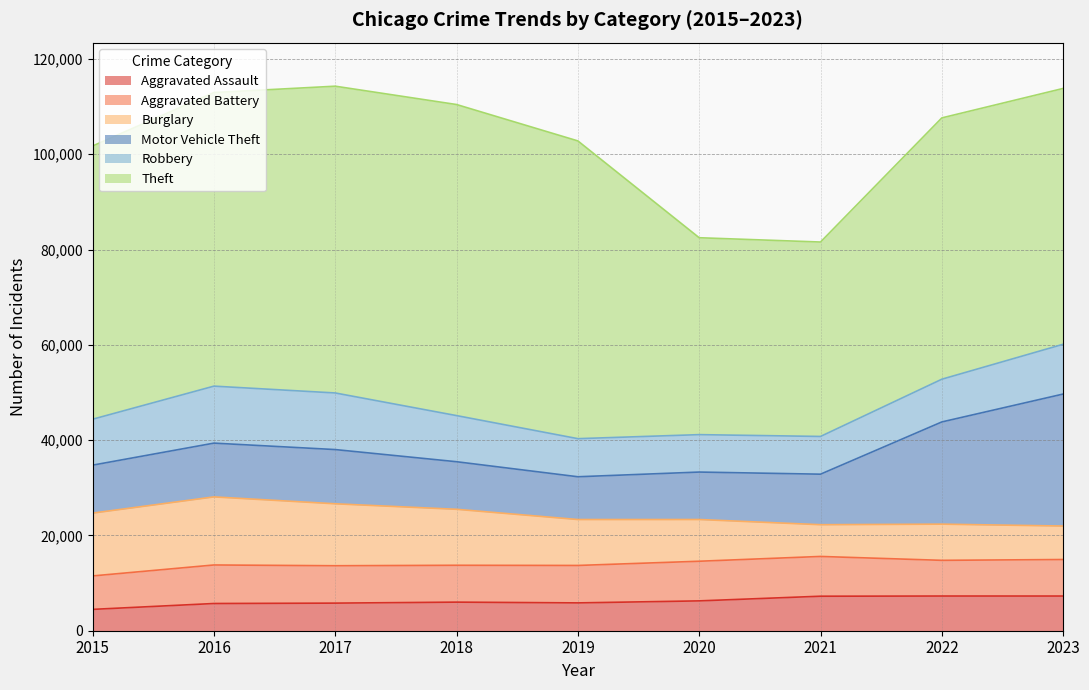

What is the average value of the Motor Vehicle Theft series?

13490